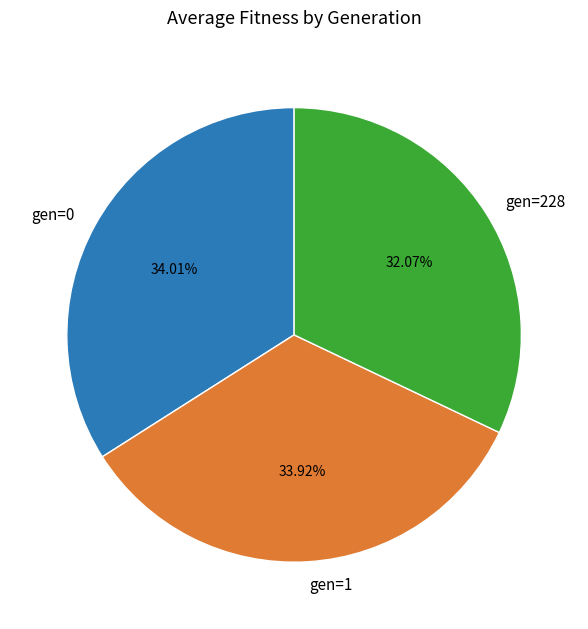

What is the ratio of the value at gen=228 to the value at gen=0?

0.9